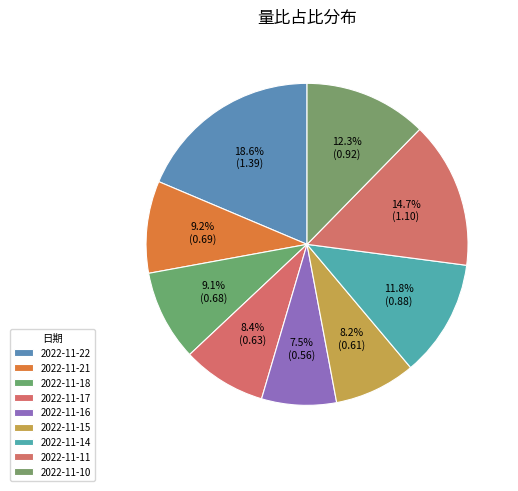

Which has a higher value, 2022-11-18 or 2022-11-16?

2022-11-18